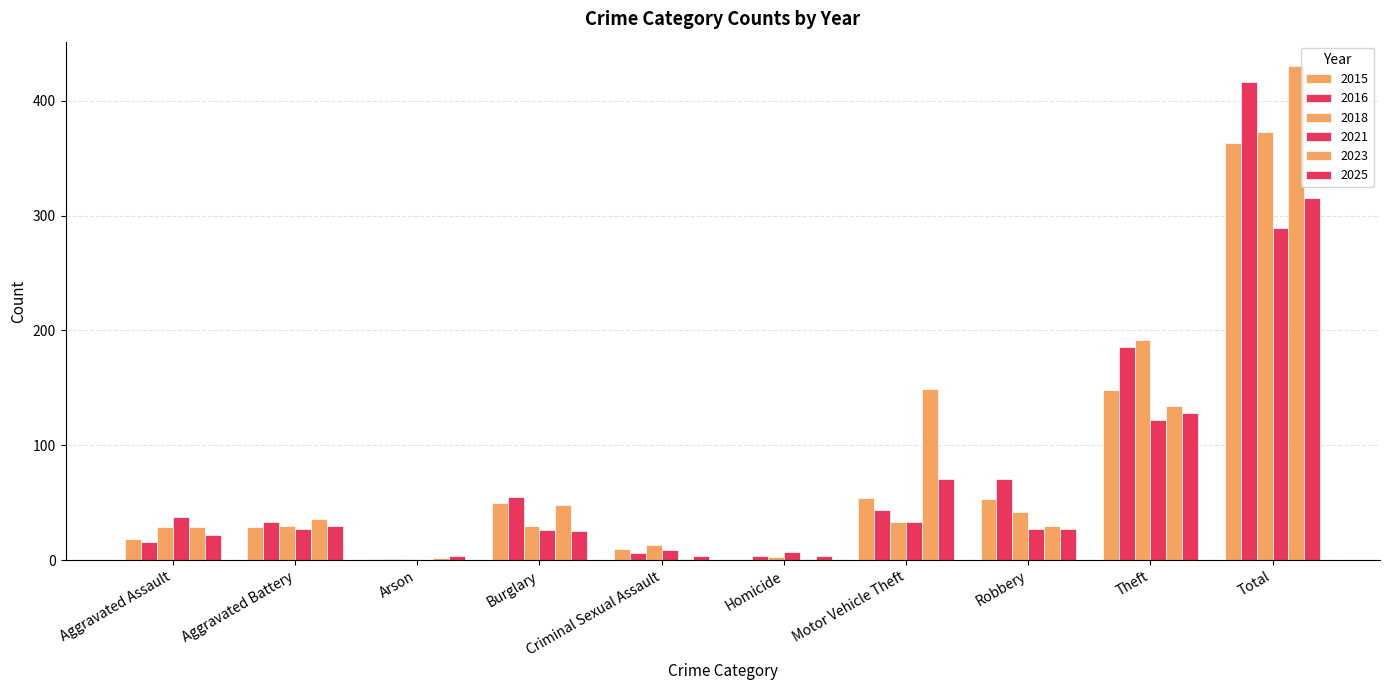

What is the difference between the second highest and second lowest values in the 2025 series?

124